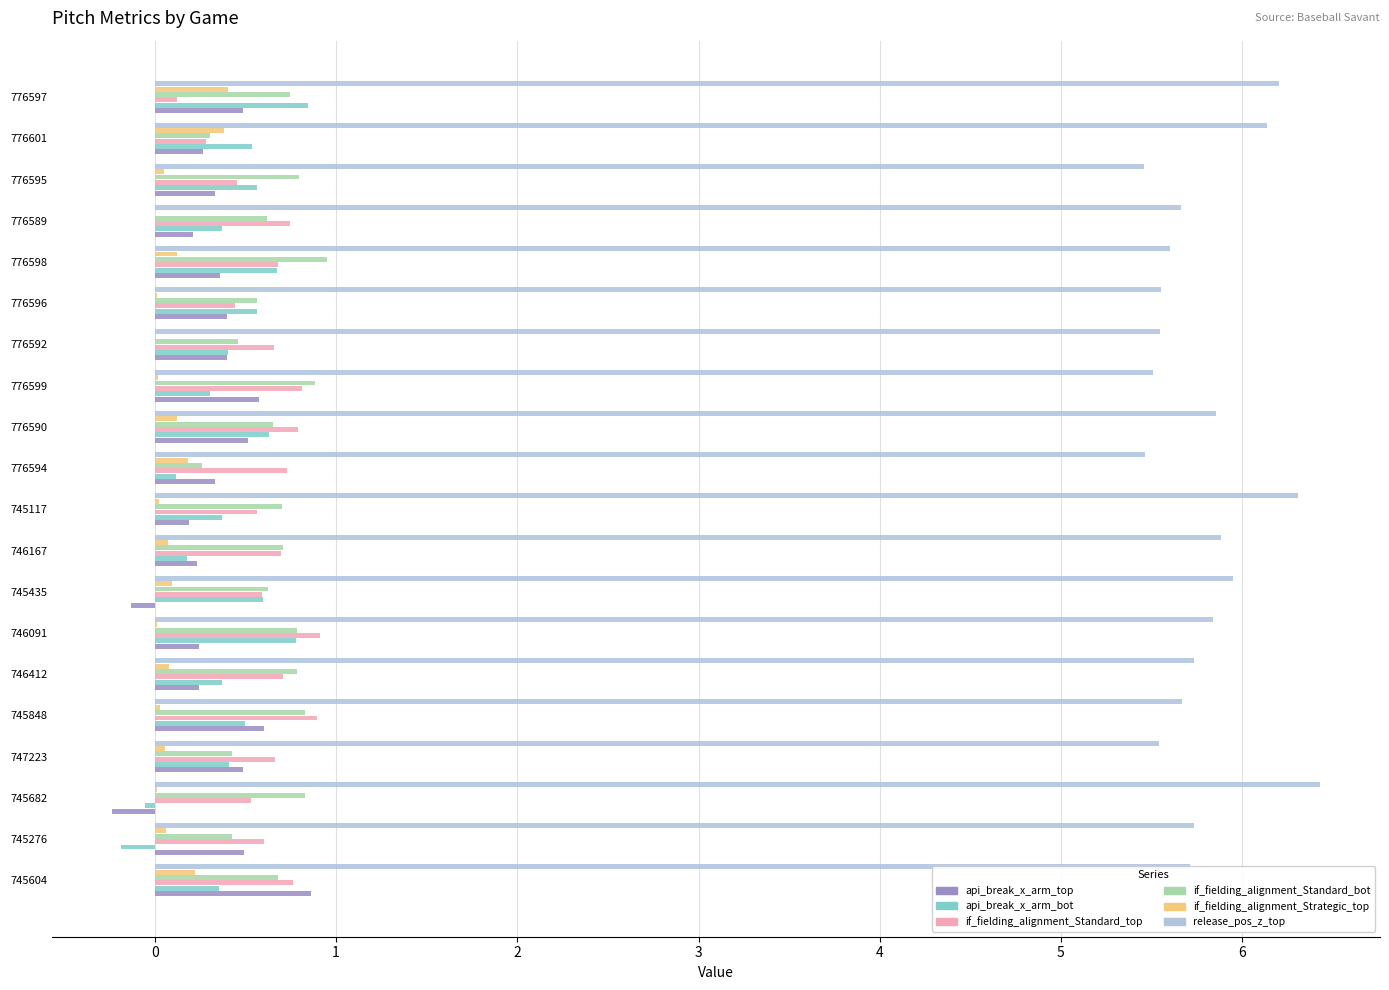

The value of api_break_x_arm_top at 745848 is 1.0. True or false?

False